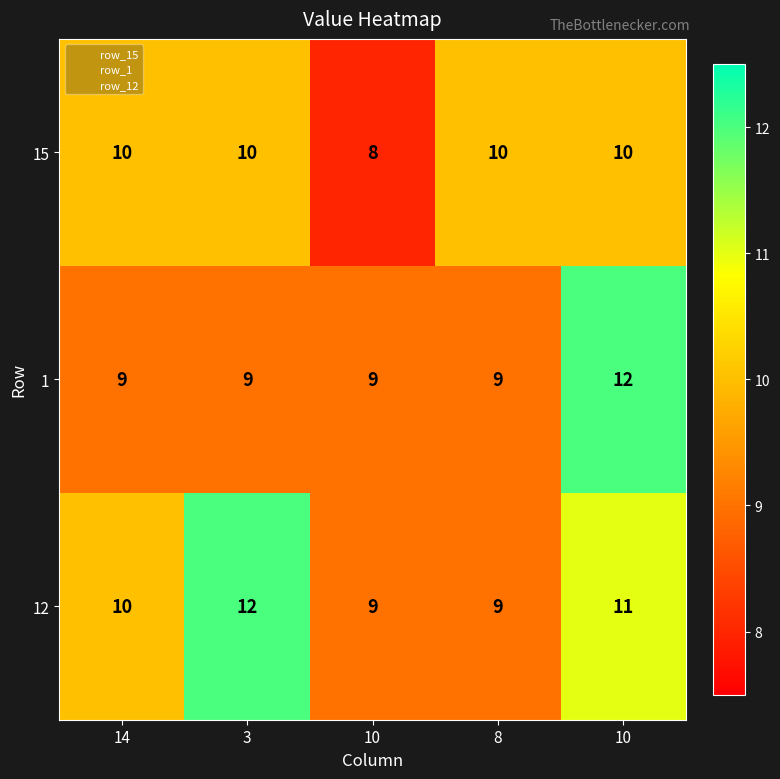

What is the total value across all series at 14?

29